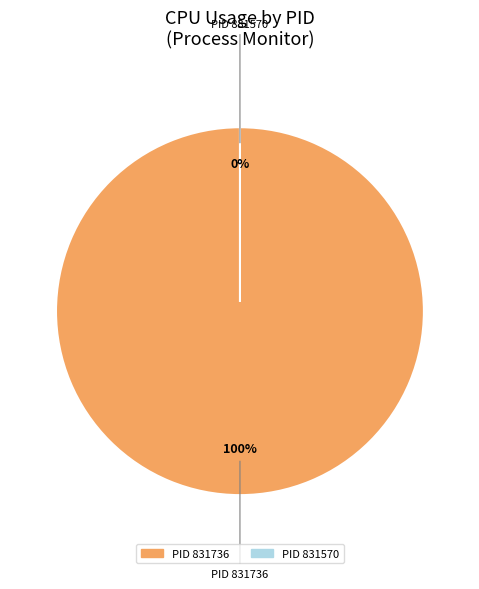

True or false: 831736 accounts for 100% of the total.

True